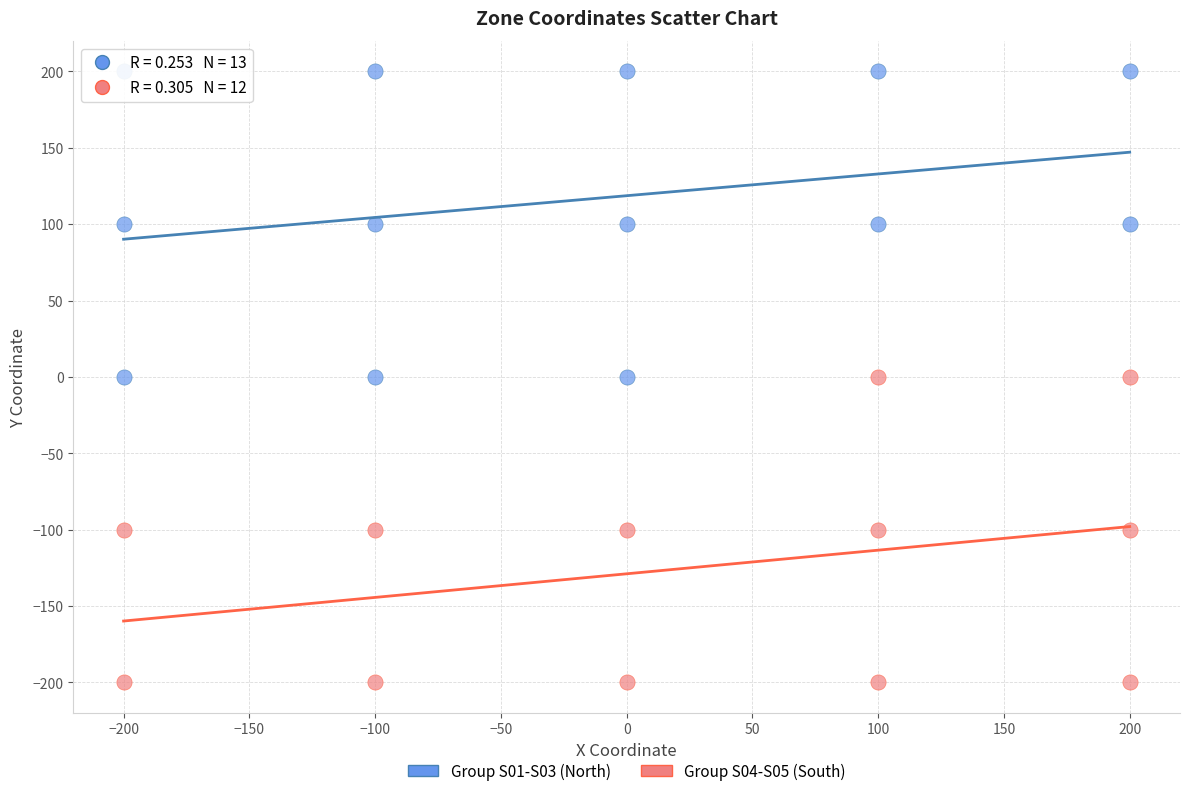

Which series reaches the maximum Y coordinate?

Group S01-S03 (North)